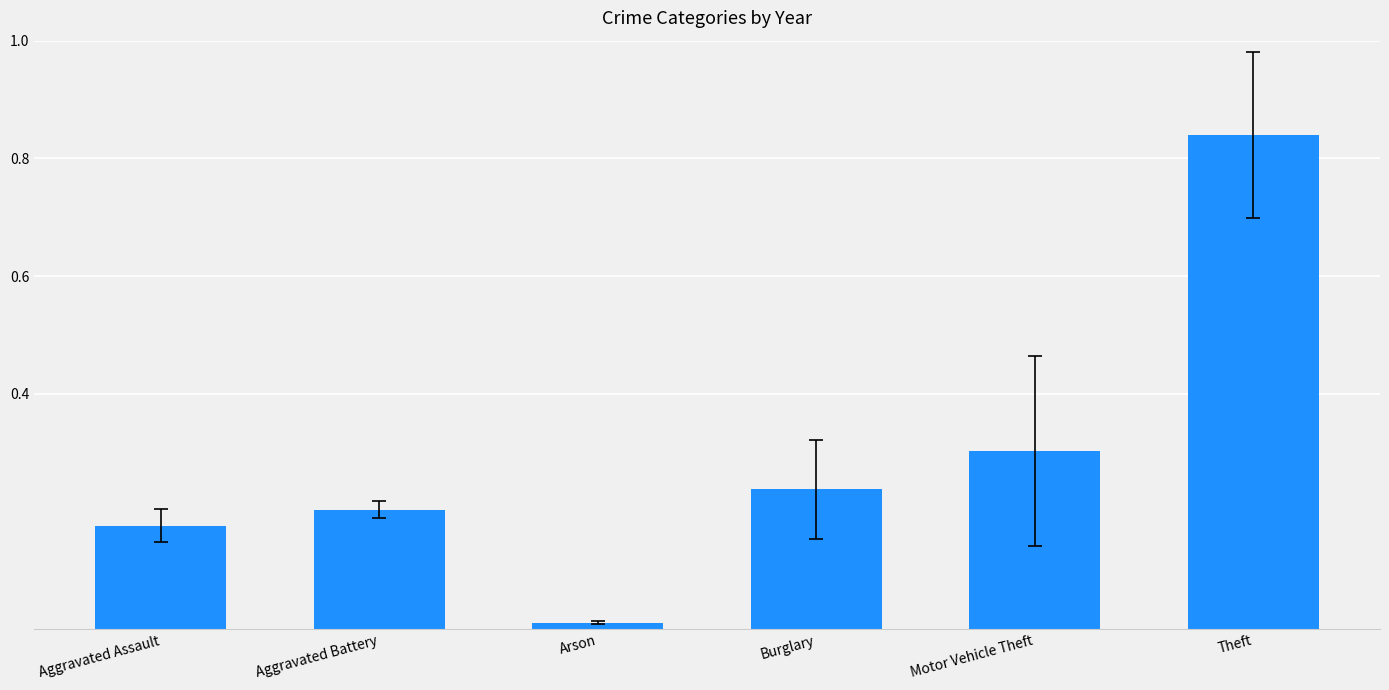

What is the average value?

0.3